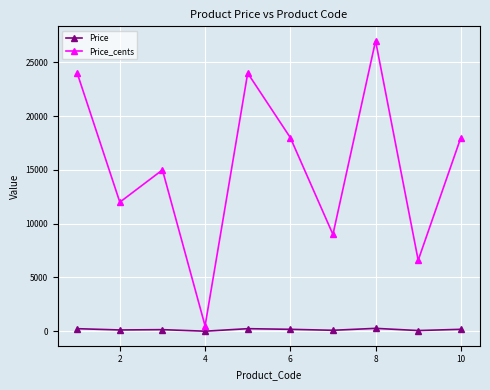

Which series has the largest total across all categories?

Price_cents